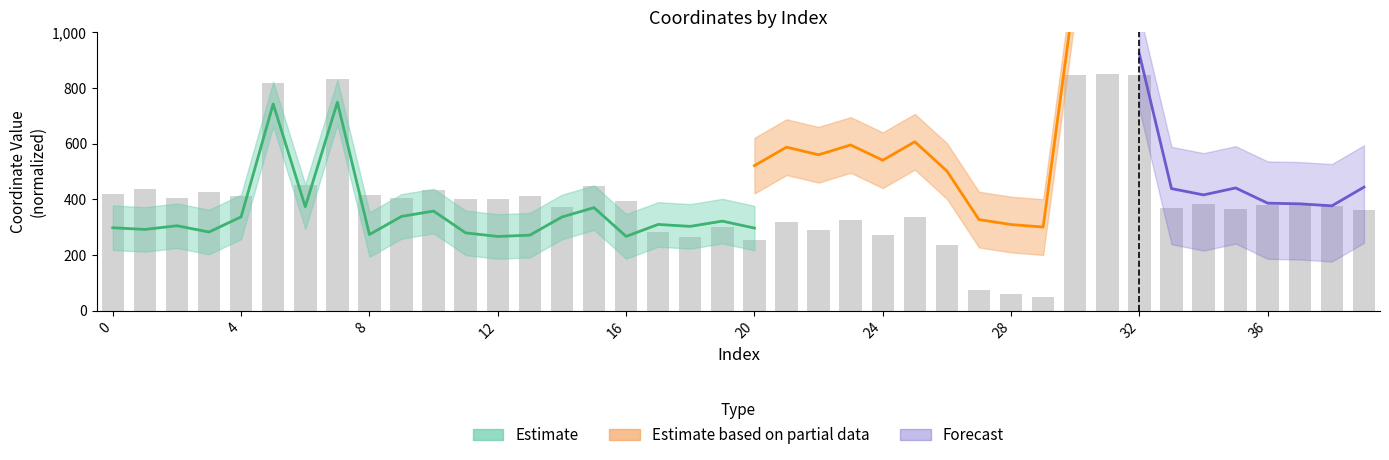

Are the bars grouped side by side (vs. stacked)?

No